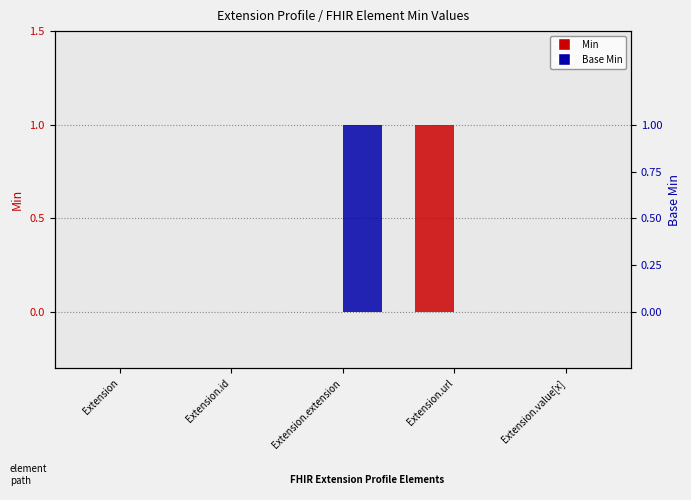

Rank the categories by Base Min value from highest to lowest.

Extension.extension, Extension, Extension.id, Extension.url, Extension.value[x]